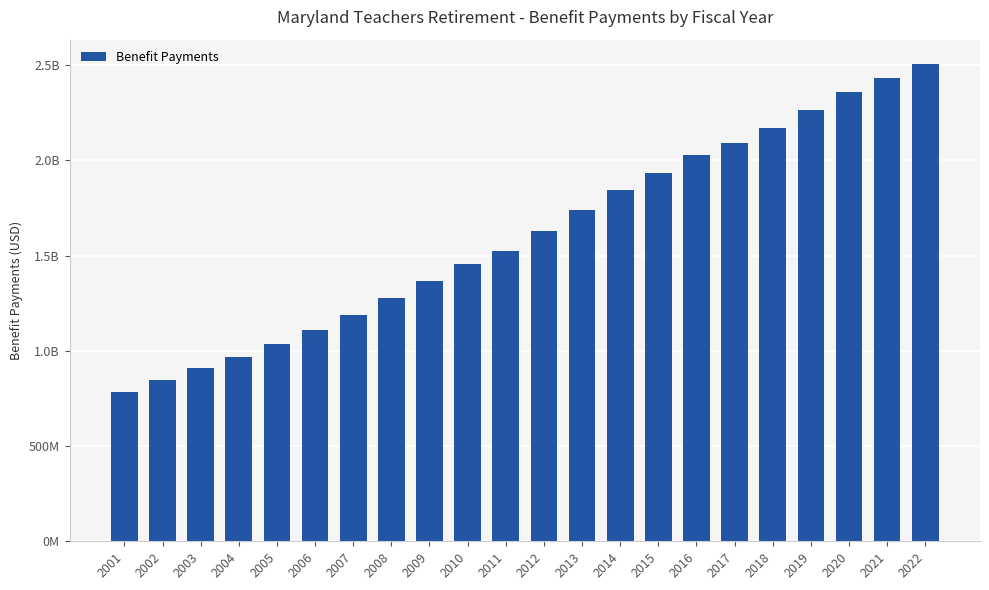

What is the average value?

1612219000